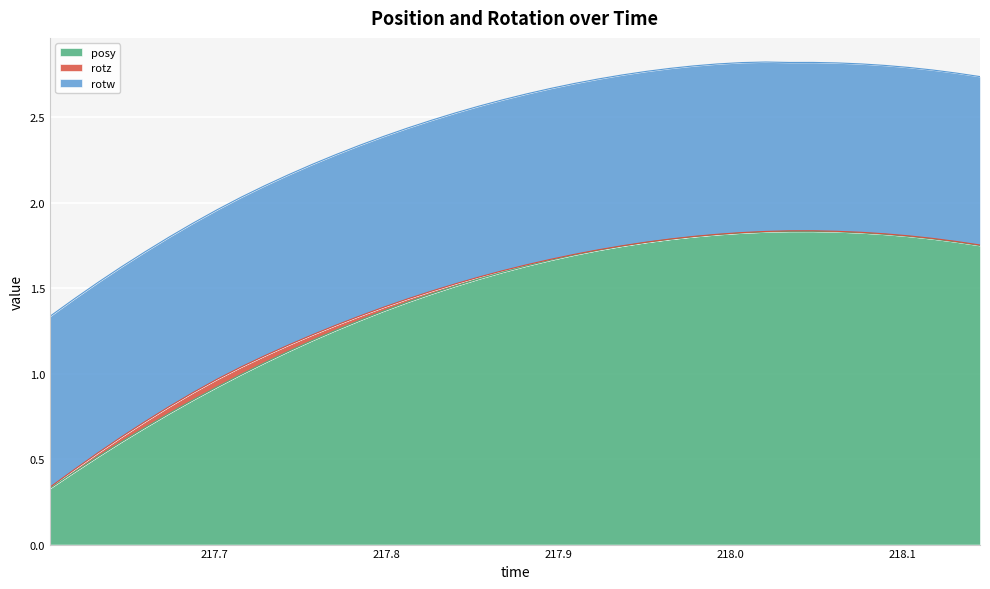

Reading right to left, list all the values displayed in this chart.

posy: 1.7	1.8	1.8	1.8	1.8	1.8	1.8	1.8	1.8	1.8	1.8	1.8	1.8	1.8	1.8	1.7	1.7	1.7	1.7	1.6	1.6	1.6	1.5	1.5	1.4	1.4	1.3	1.3	1.2	1.1	1.1	1.0	0.9	0.8	0.8	0.7	0.6	0.5	0.4	0.3
rotz: 0.0	0.0	0.0	0.0	0.0	0.0	0.0	0.0	0.0	0.0	0.0	0.0	0.0	0.0	0.0	0.0	0.0	0.0	0.0	0.0	0.0	0.0	0.0	0.0	0.0	0.0	0.0	0.0	0.0	0.0	0.0	0.0	0.0	0.0	0.0	0.0	0.0	0.0	0.0	0.0
rotw: 1.0	1.0	1.0	1.0	1.0	1.0	1.0	1.0	1.0	1.0	1.0	1.0	1.0	1.0	1.0	1.0	1.0	1.0	1.0	1.0	1.0	1.0	1.0	1.0	1.0	1.0	1.0	1.0	1.0	1.0	1.0	1.0	1.0	1.0	1.0	1.0	1.0	1.0	1.0	1.0